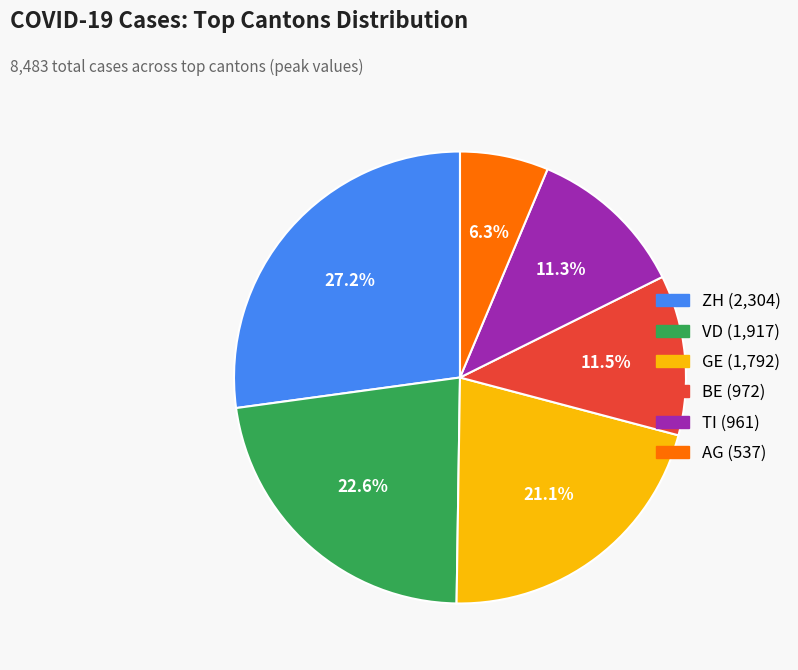

Is there a majority slice in this chart?

No